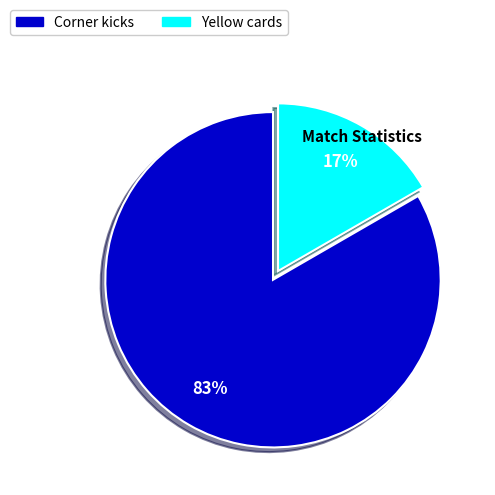

Approximately how many times larger is the value at Yellow cards compared to Corner kicks?

0.2